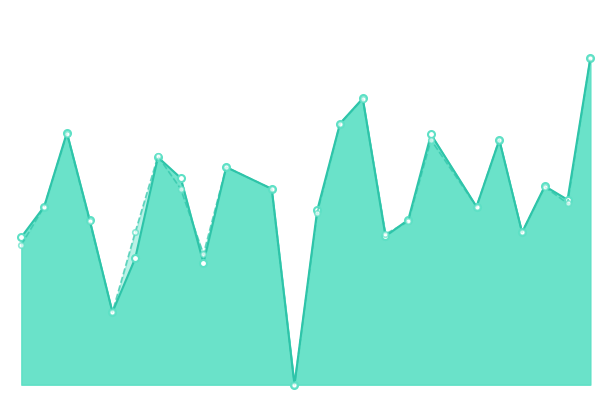

Which series has the largest range (max minus min)?

f1